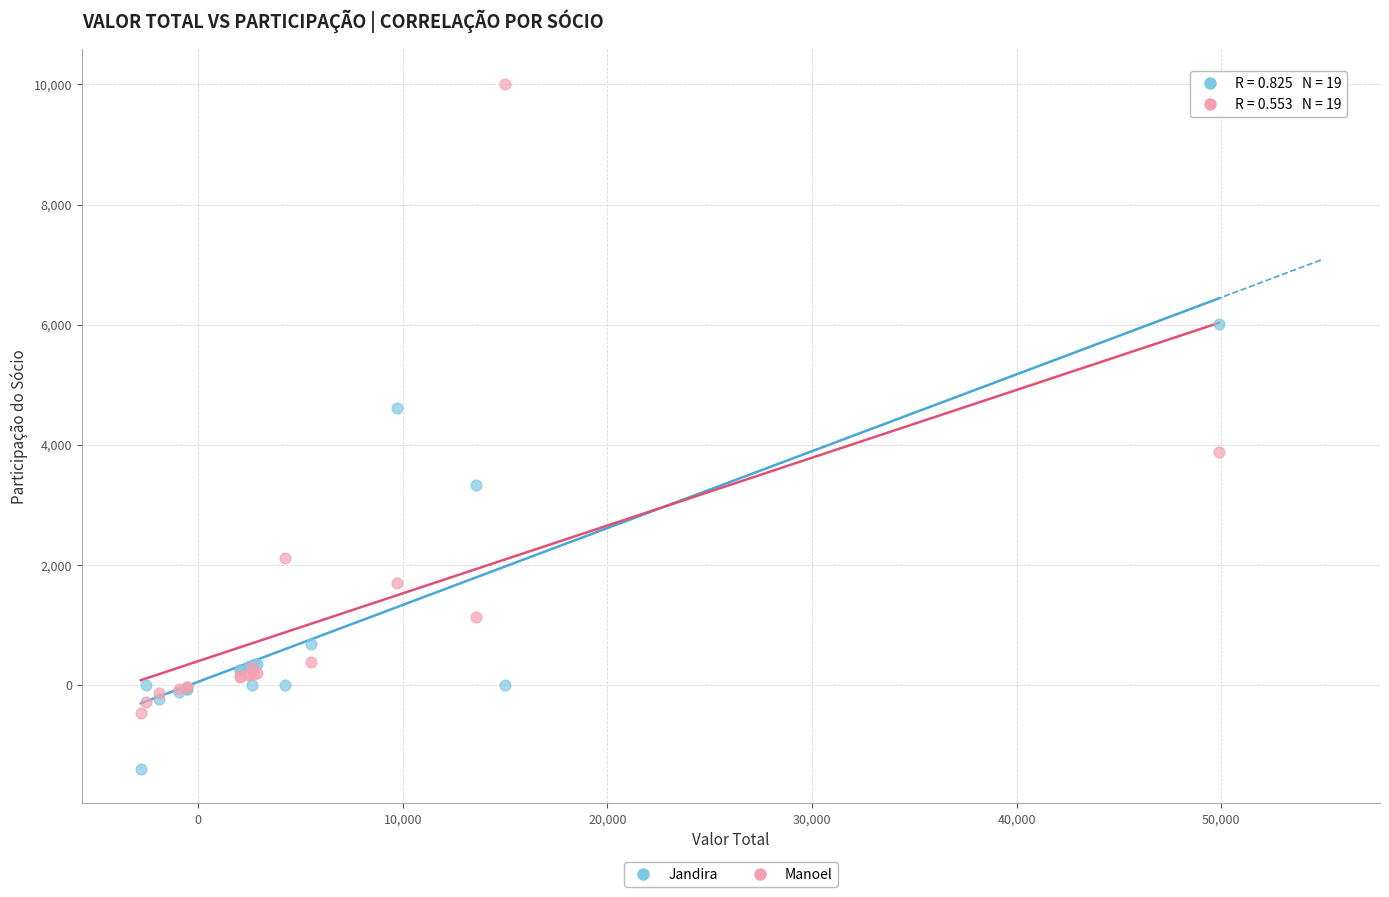

In the Manoel series, what Y value is closest to 4773?

3878.5